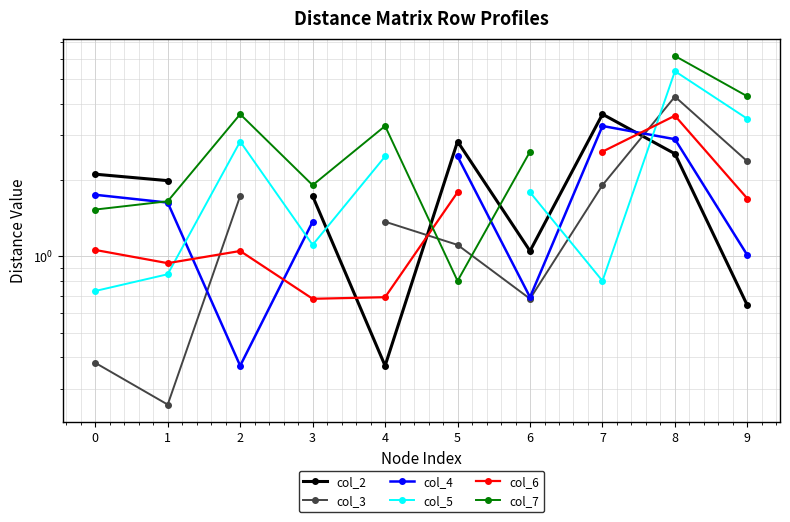

Which series ends up on top after the final intersection of col_5 and col_2?

col_5